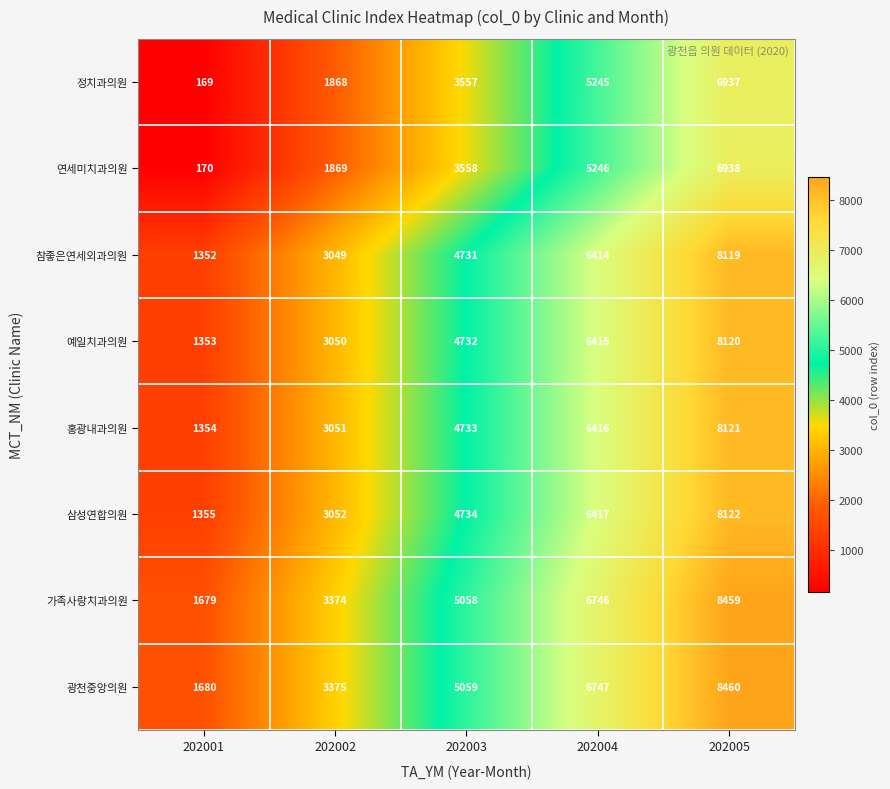

Where is 홍광내과의원 nearest to the value 4737?

202003